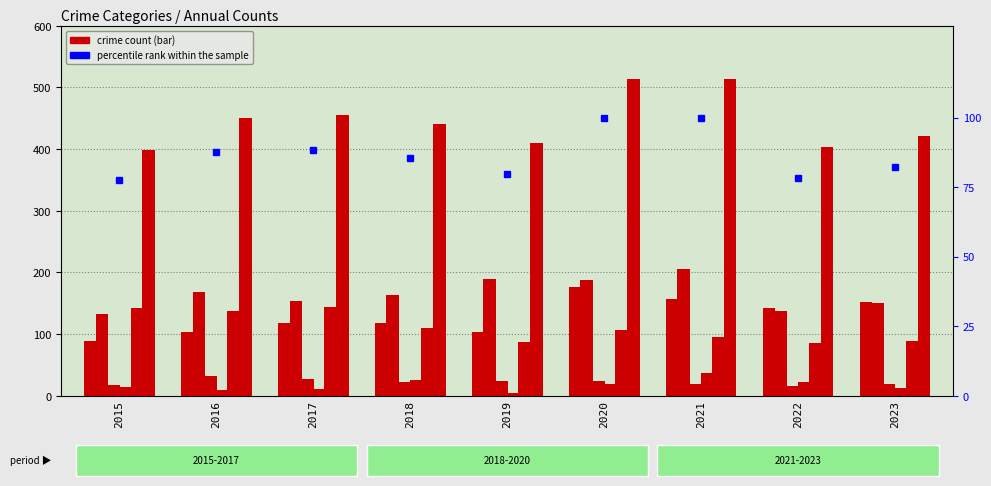

What is the spread (max minus min) of values at 2022?

387